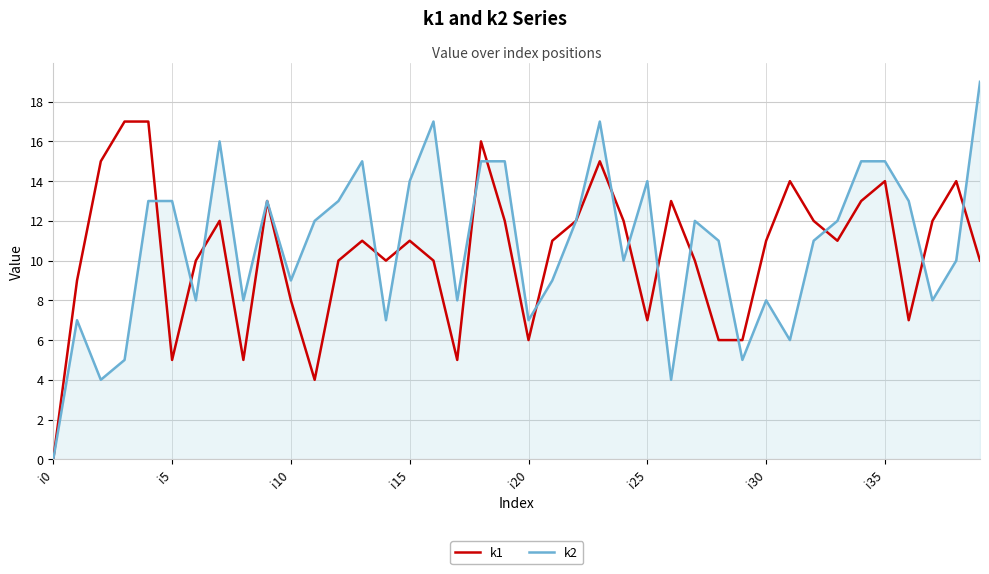

Does the chart have visible grid lines?

Yes